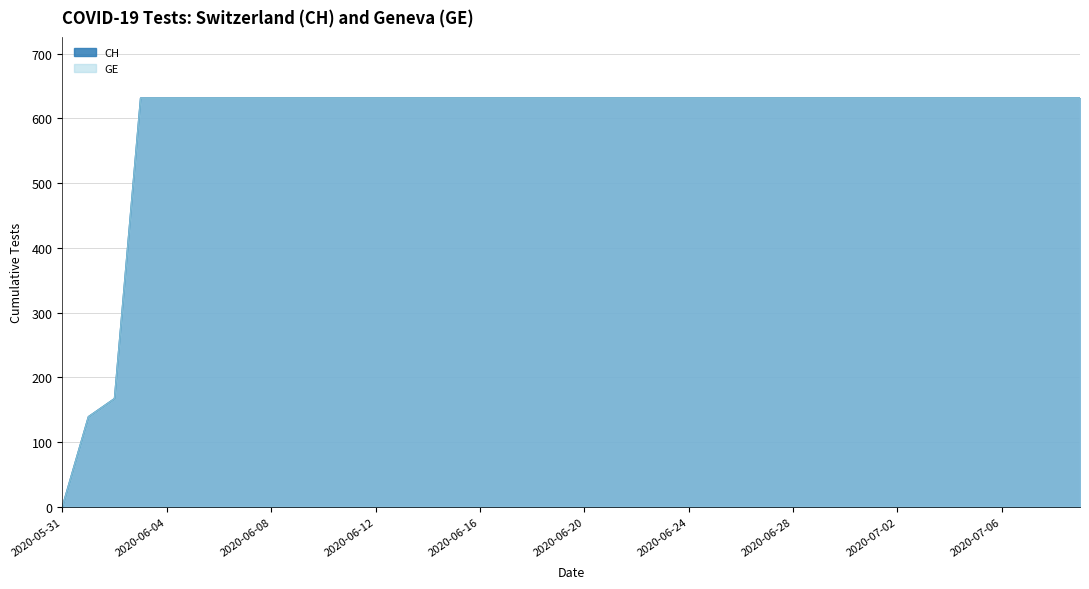

True or false: GE and CH cross at least once.

False